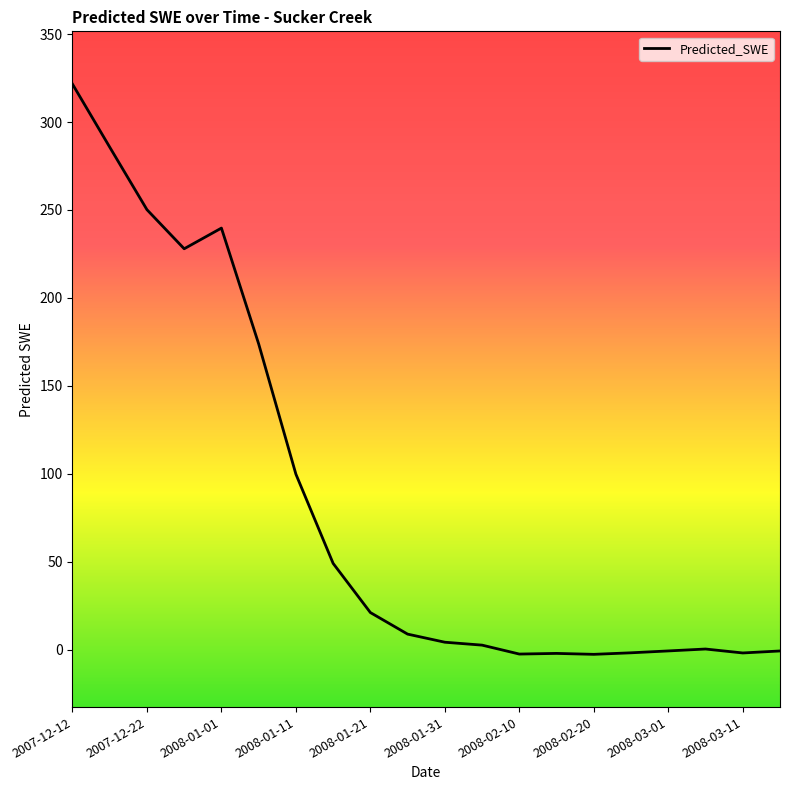

What is the ratio of the value at 2008-01-31 to the value at 2008-01-21?

0.2